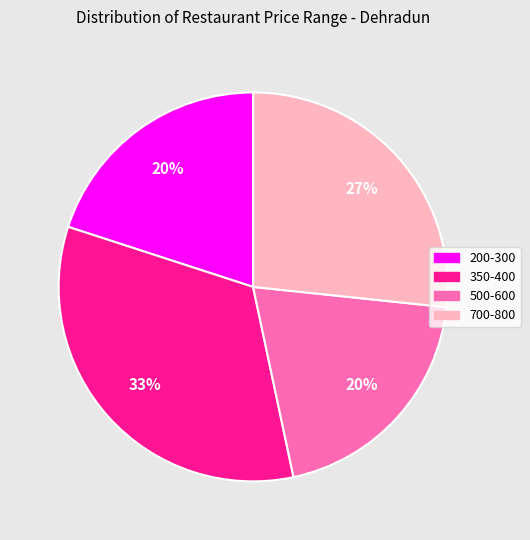

Is there any slice that represents more than half of the pie?

No